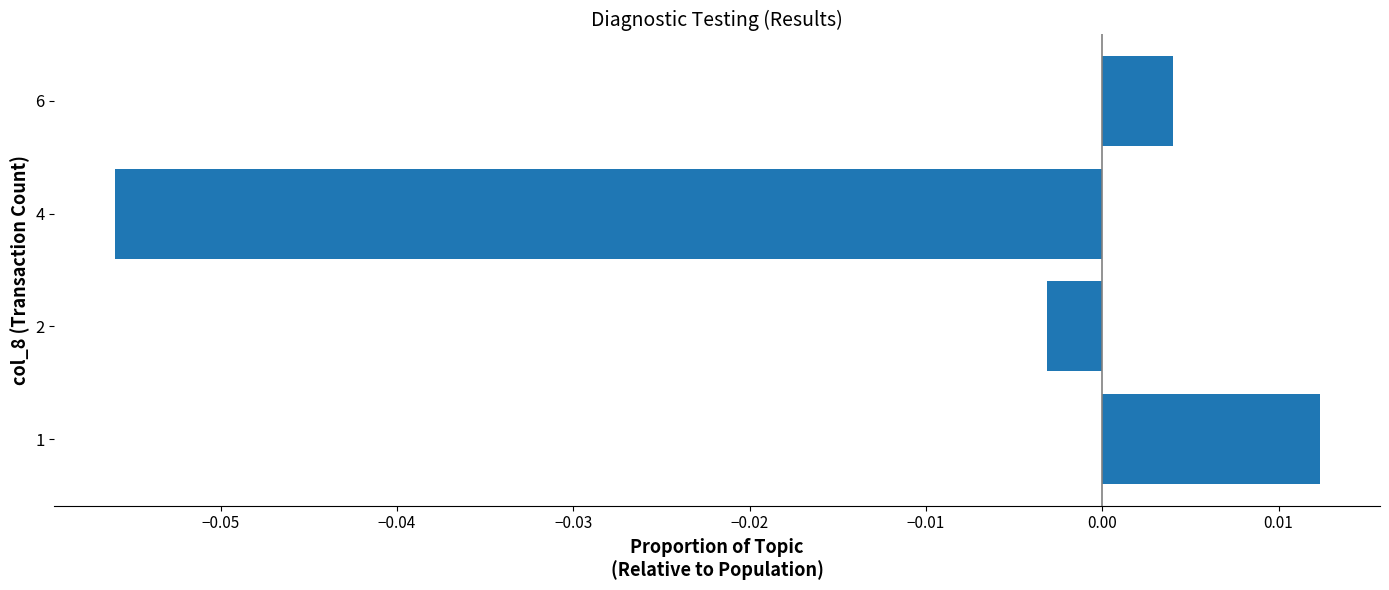

Rank the categories by value from lowest to highest.

4, 2, 6, 1